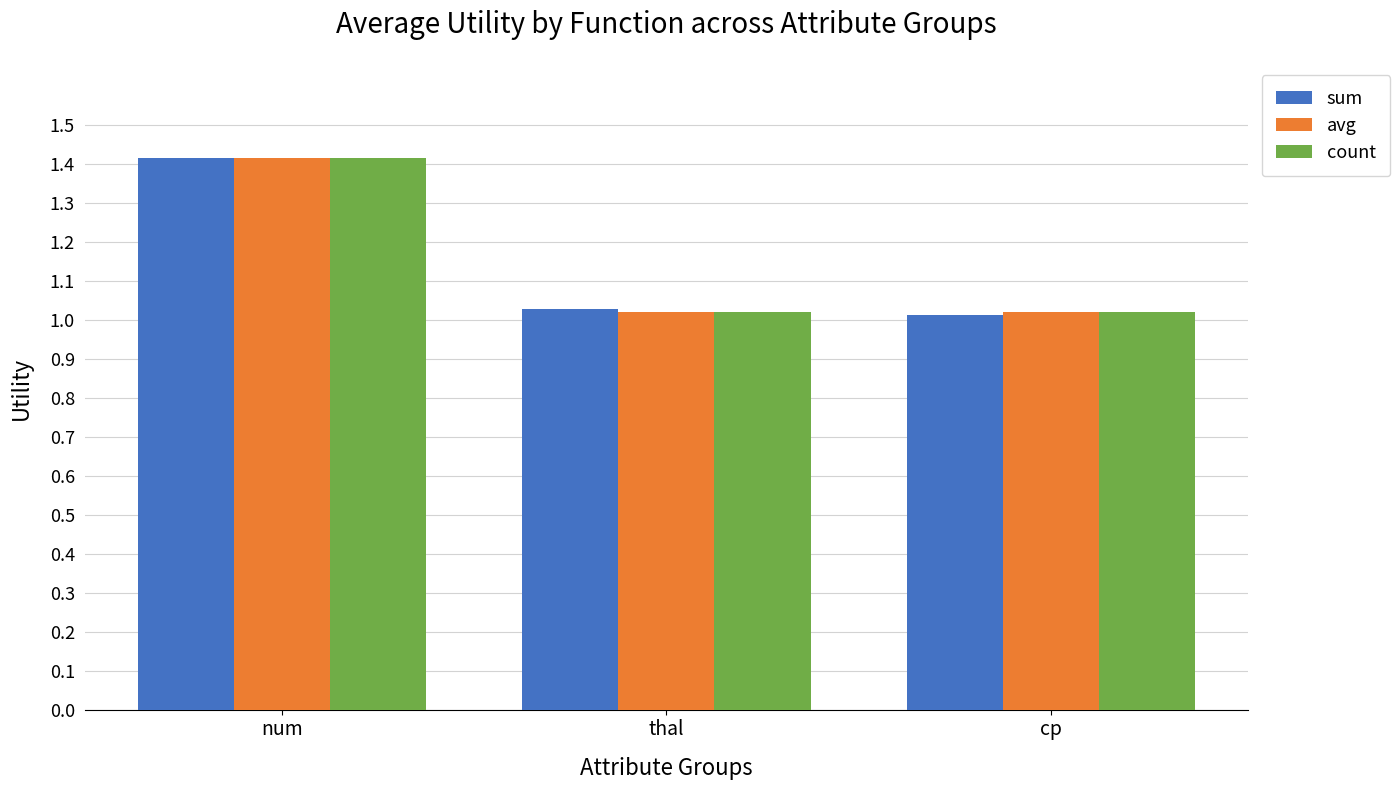

What is the total value across all series at cp?

3.1